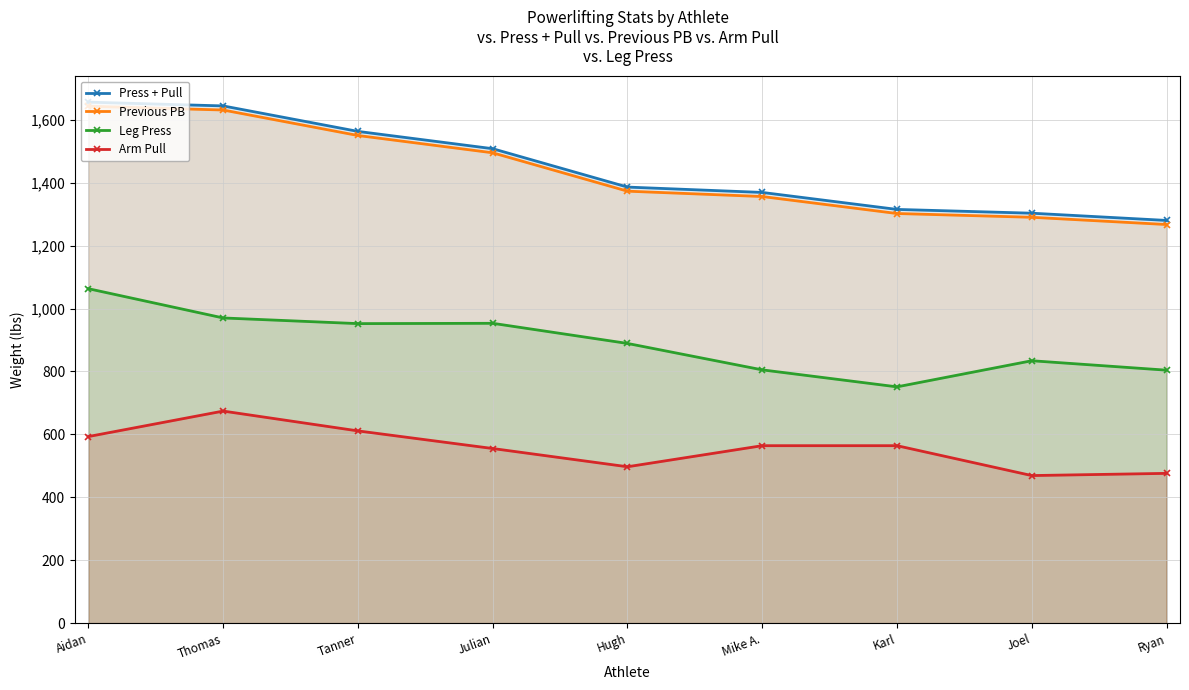

How many lines are shown in the chart?

4